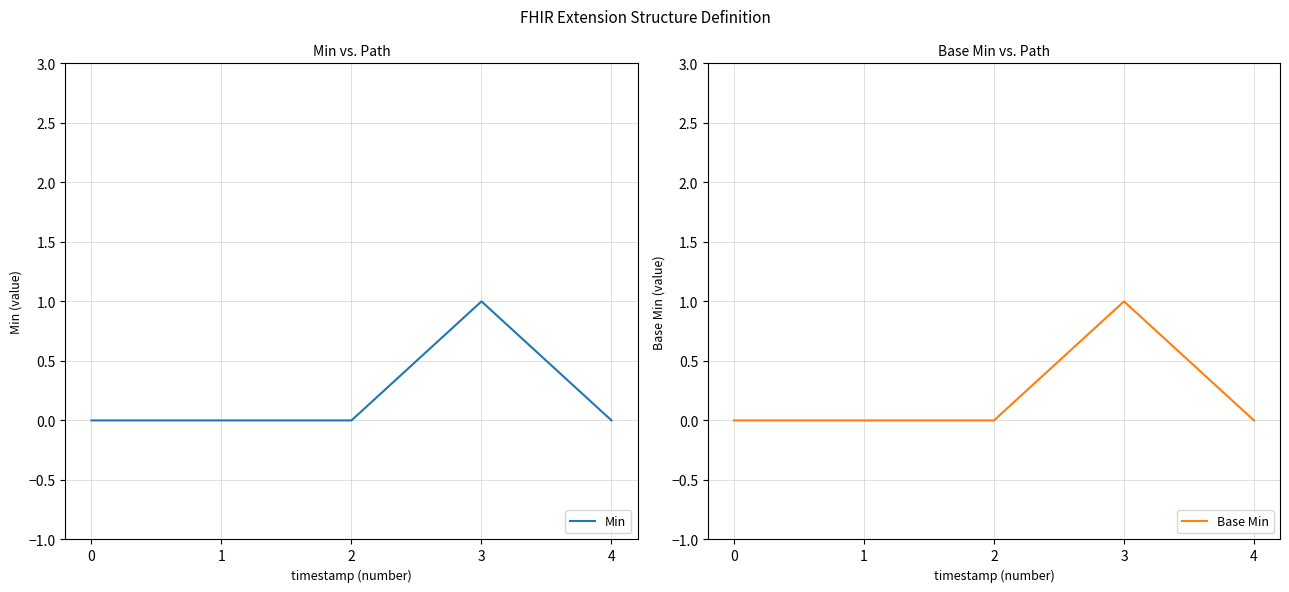

What is the difference between the maximum and second lowest values in the Min series?

1